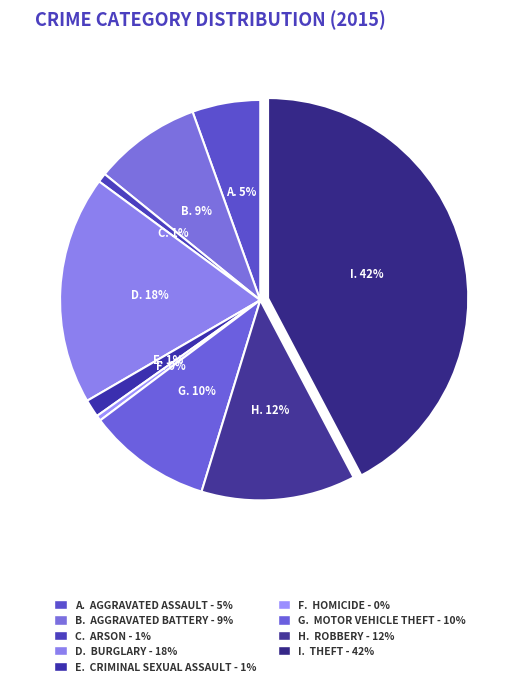

How many segments does this pie chart have?

9